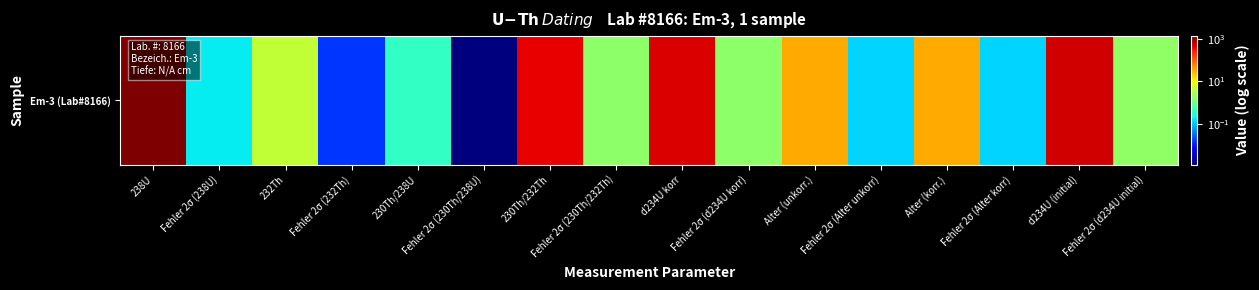

List the labels in order of value, smallest first.

Fehler 2σ (230Th/238U), Fehler 2σ (232Th), Fehler 2σ (Alter unkorr), Fehler 2σ (Alter korr), Fehler 2σ (238U), 230Th/238U, Fehler 2σ (d234U korr), Fehler 2σ (230Th/232Th), Fehler 2σ (d234U initial), 232Th, Alter (korr.), Alter (unkorr.), 230Th/232Th, d234U korr, d234U (initial), 238U